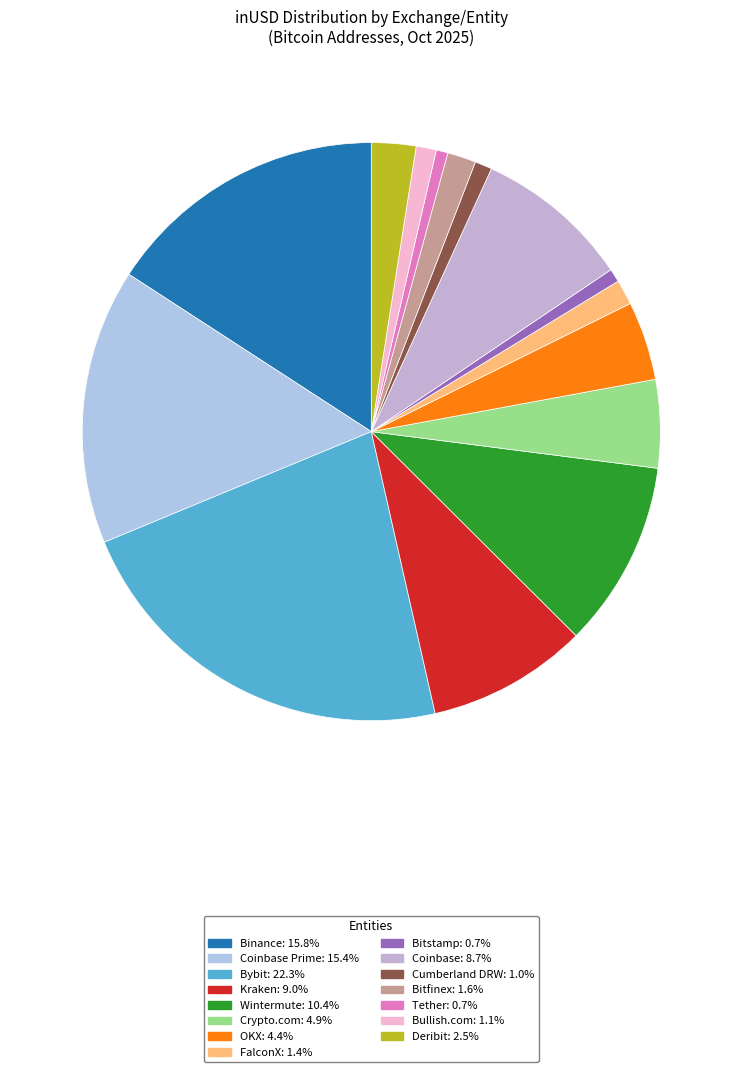

To the nearest percent, what is the difference between the largest and smallest slice percentages?

22%